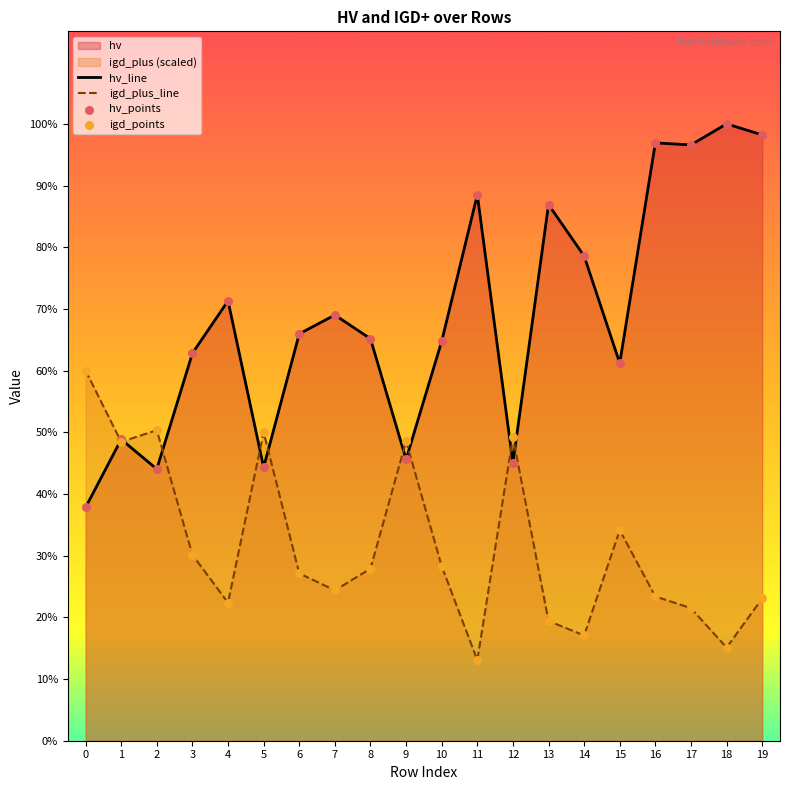

Which series has the widest spread of Y values?

hv_line